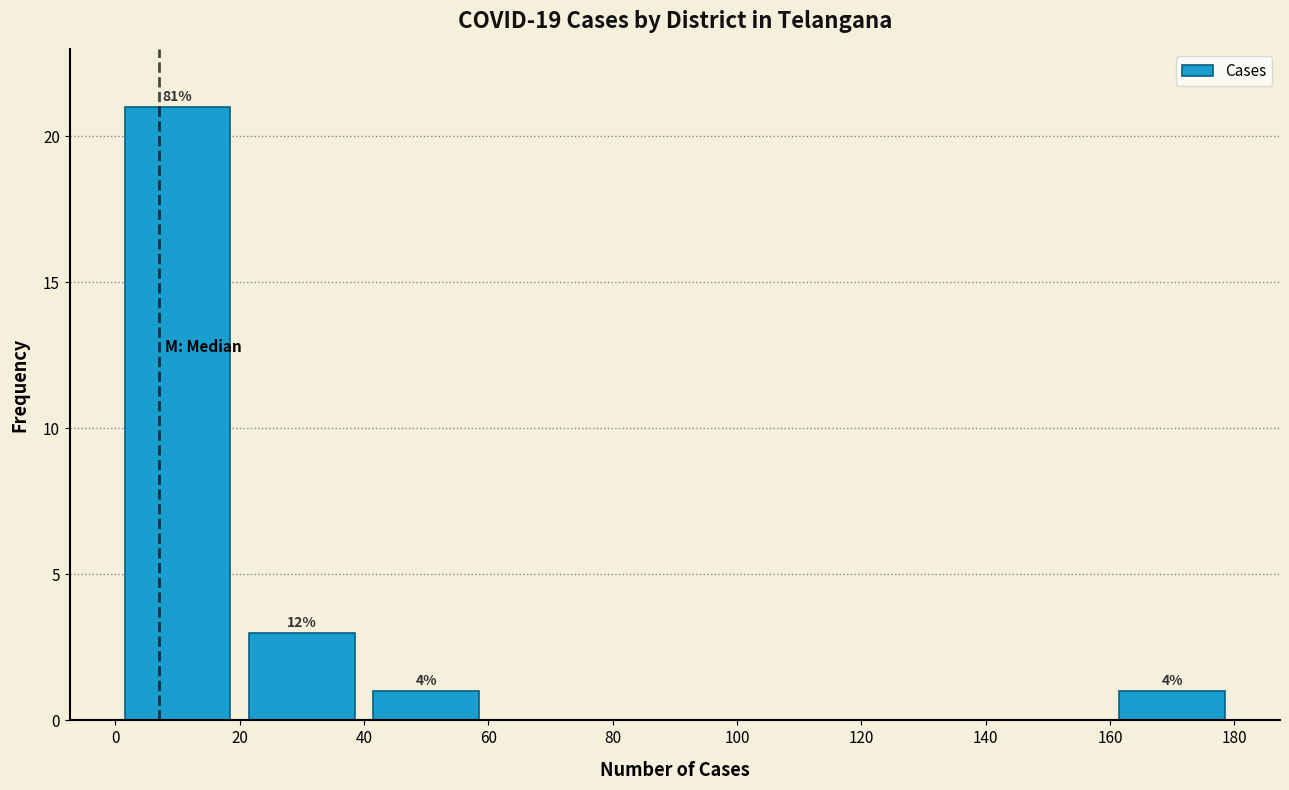

Over which range of the x-axis is the bar tallest?

0 to 20